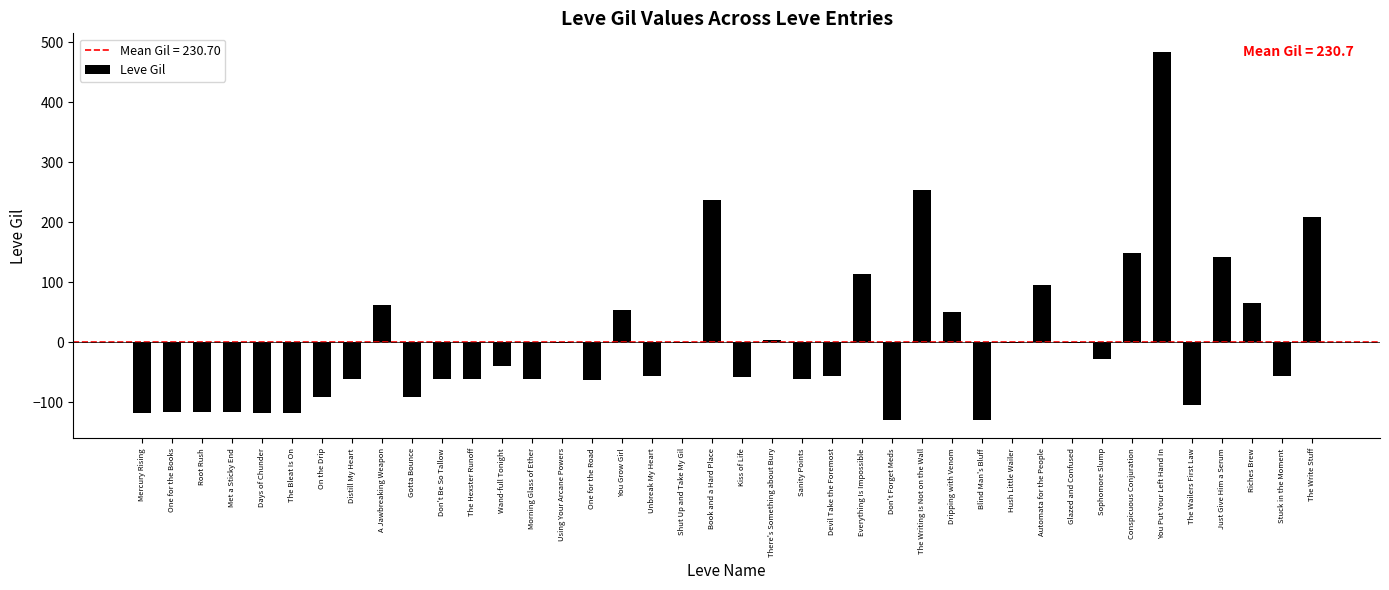

Is it true that the value at Gotta Bounce is -90.7?

True